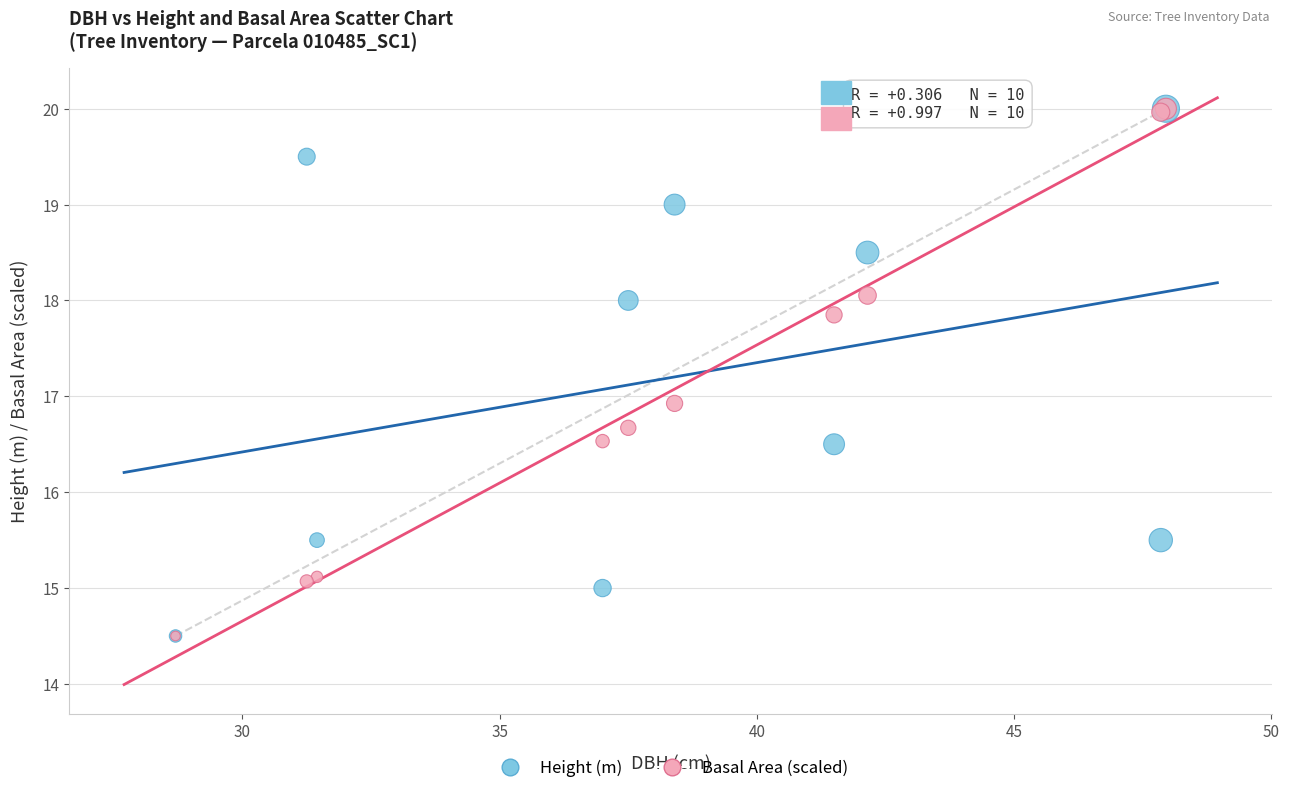

In the Basal Area (scaled) series, what Y value is closest to 17?

16.9